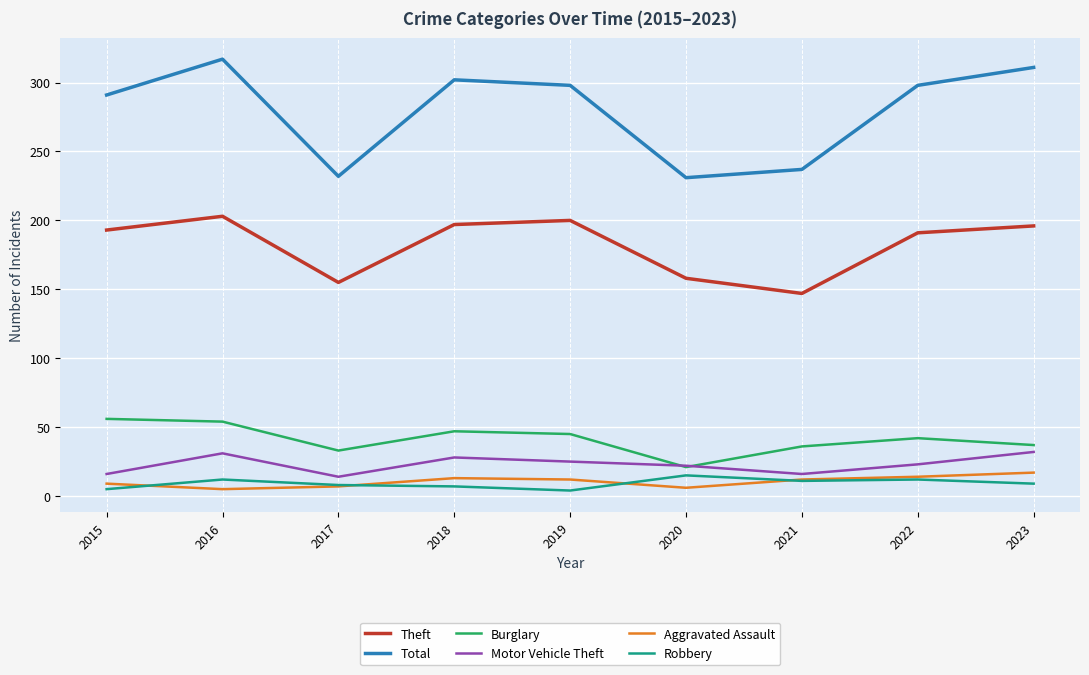

At which category does Total reach its first local peak?

2016